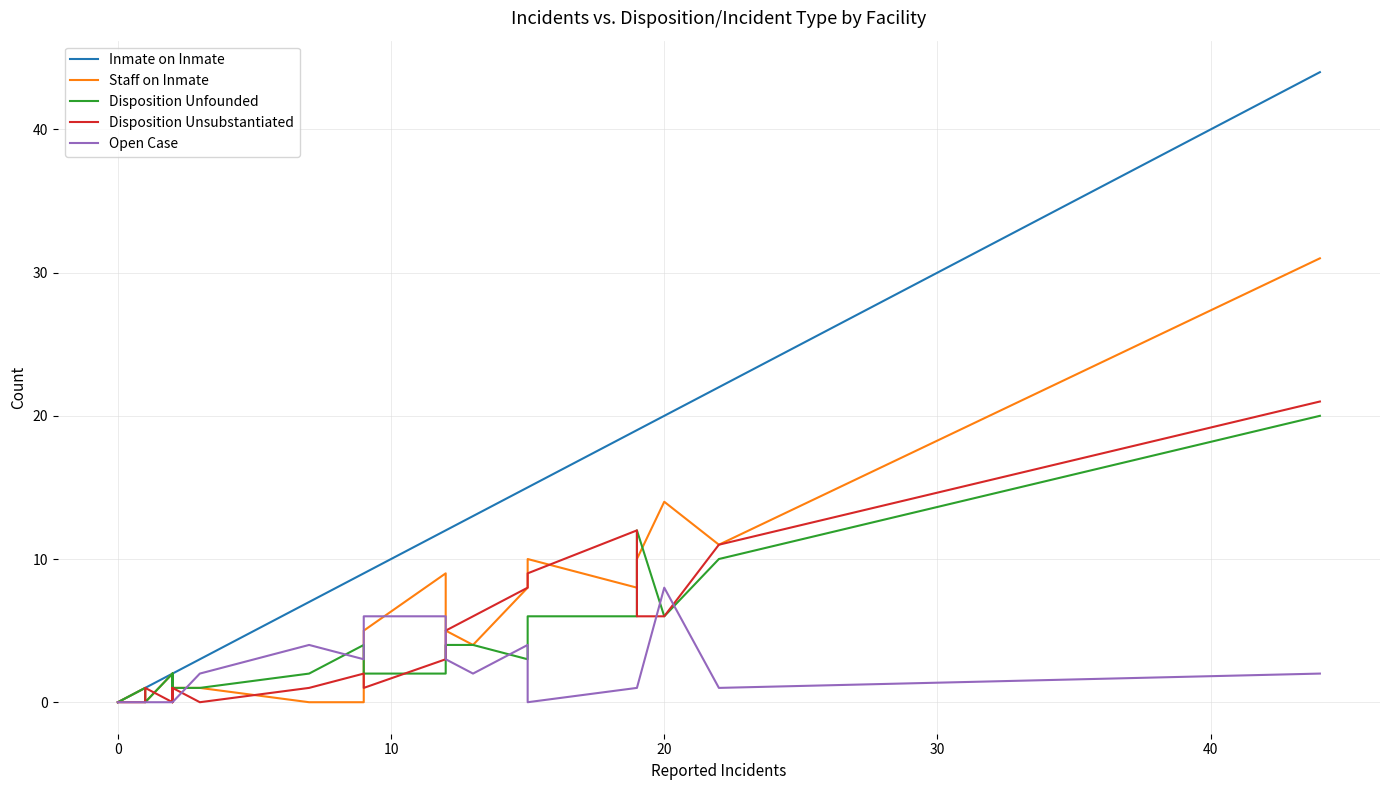

In Disposition Unfounded, how many points are lower than both neighbors (excluding endpoints)?

3